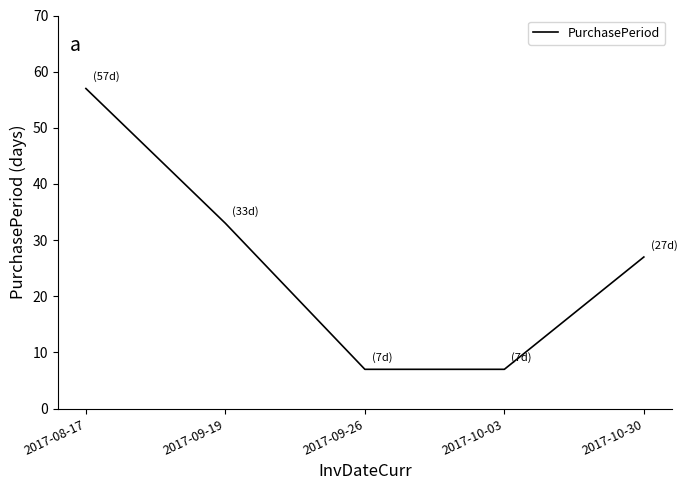

The value at 2017-10-03 is 7. True or false?

True